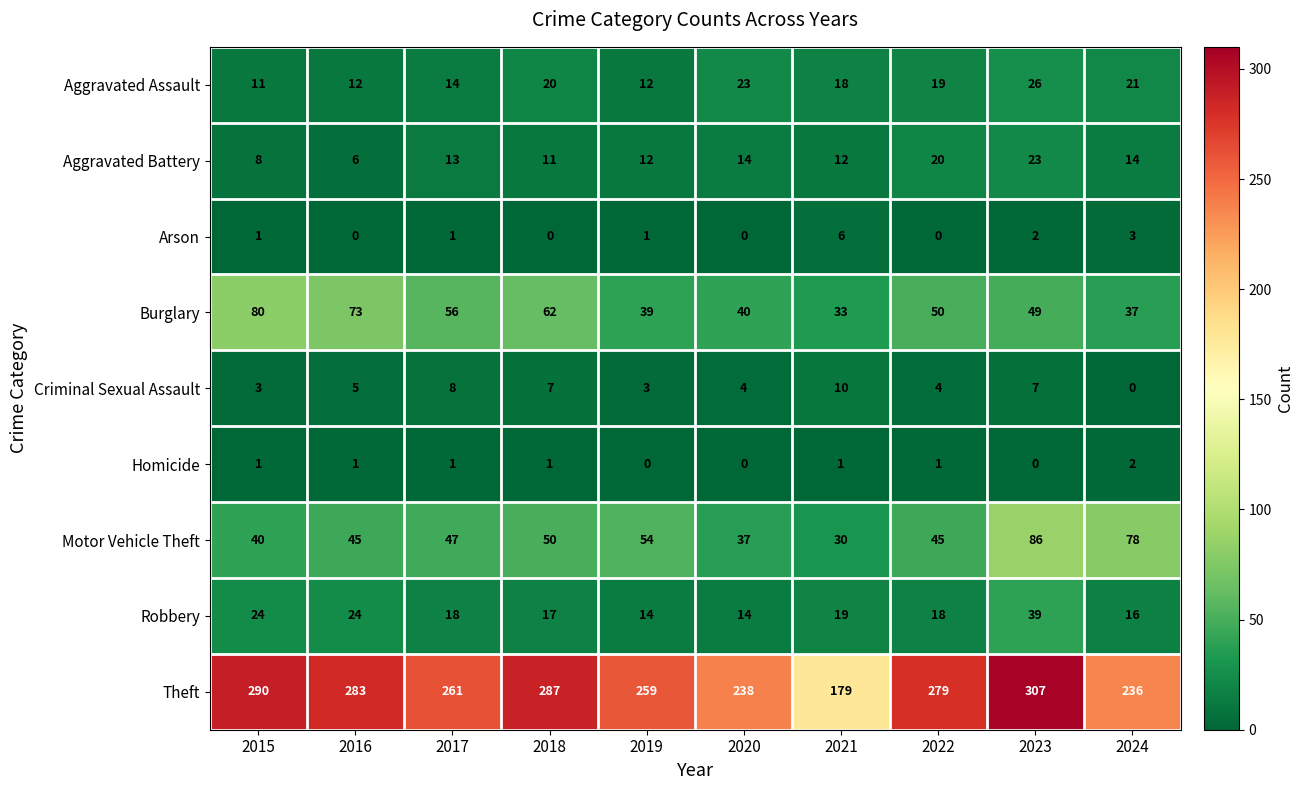

At which label is Criminal Sexual Assault closest to 5?

2016